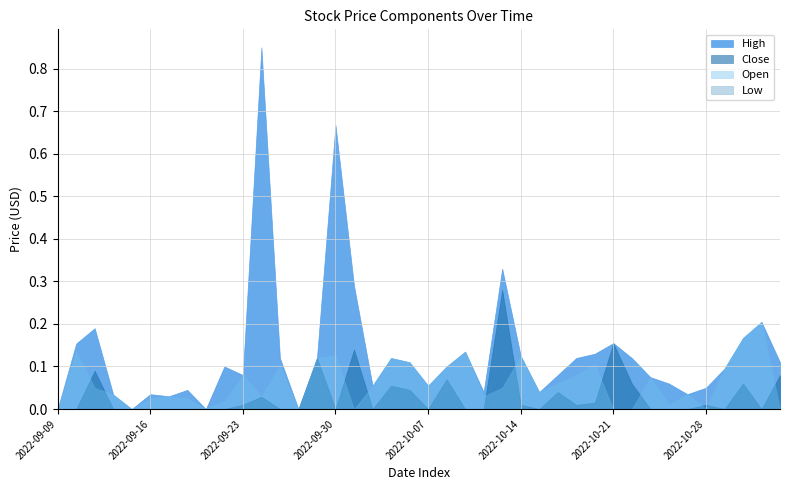

Does the chart have visible grid lines?

Yes